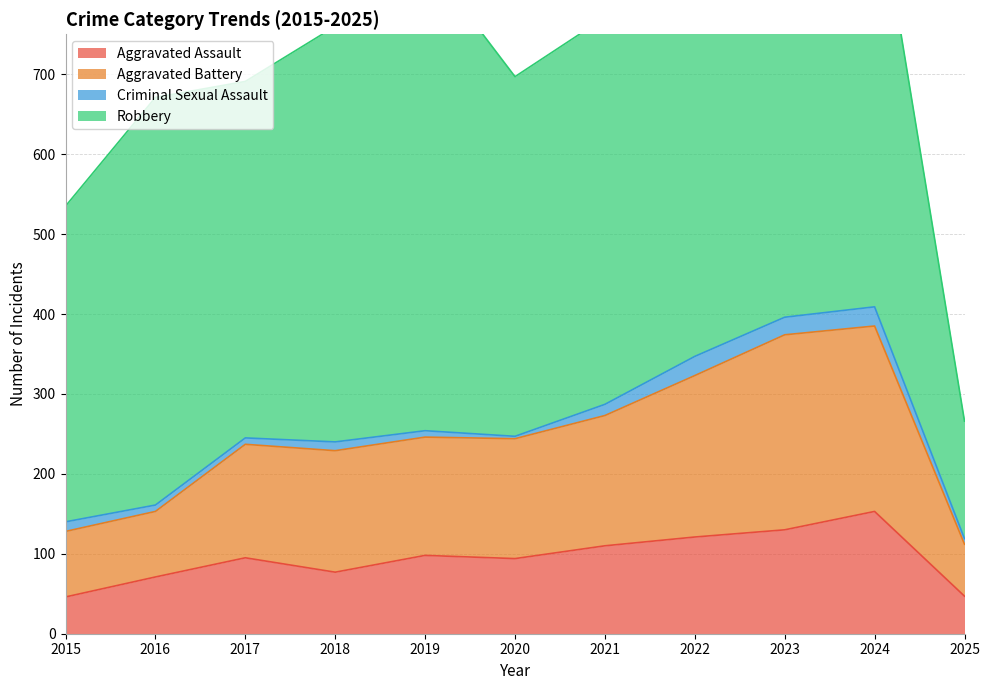

True or false: Aggravated Assault and Aggravated Battery cross at least once.

False